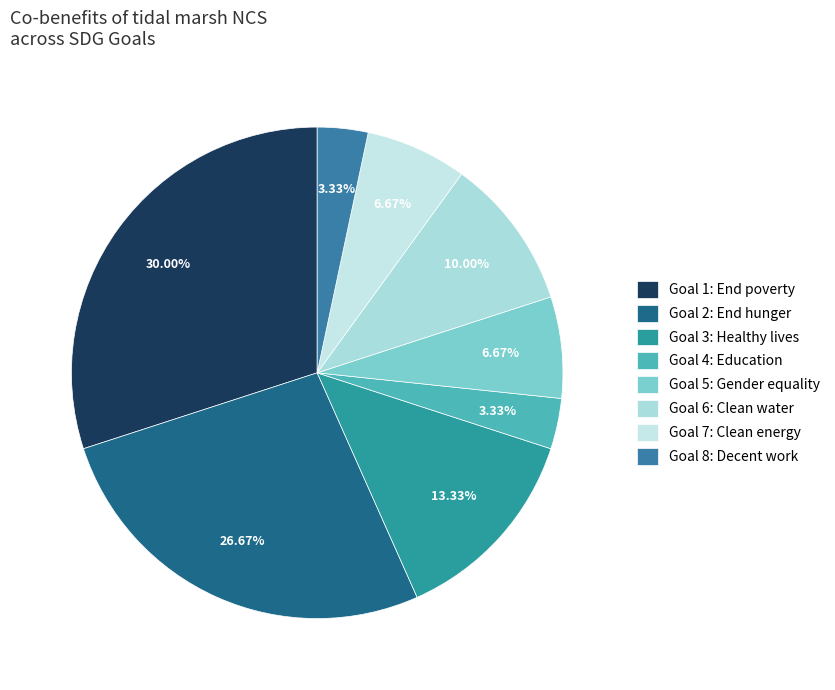

Which category has the biggest portion of the pie?

Goal 1: End poverty